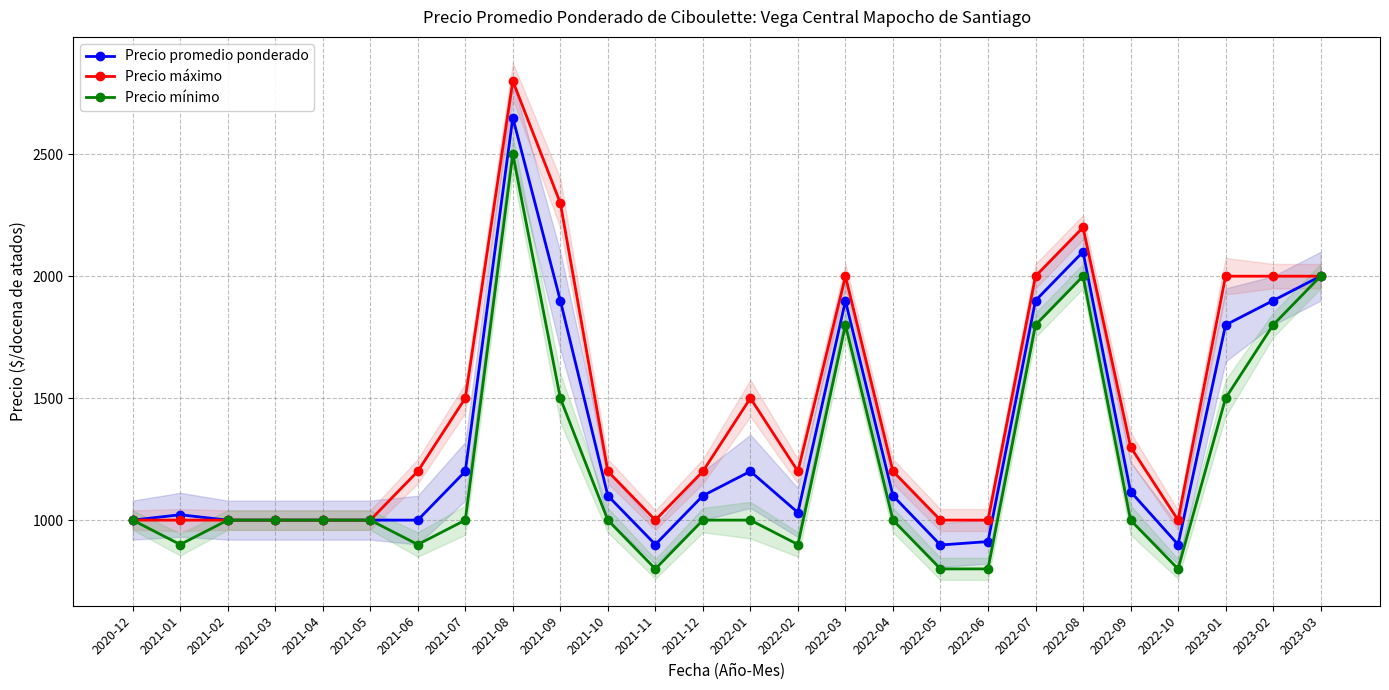

The value of Precio máximo at 2021-05 is 1000. True or false?

True